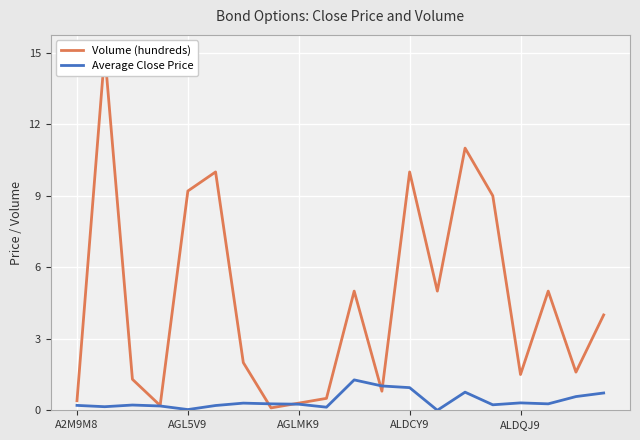

What is the value of the Volume (hundreds) point at the 5th from the left?

9.2